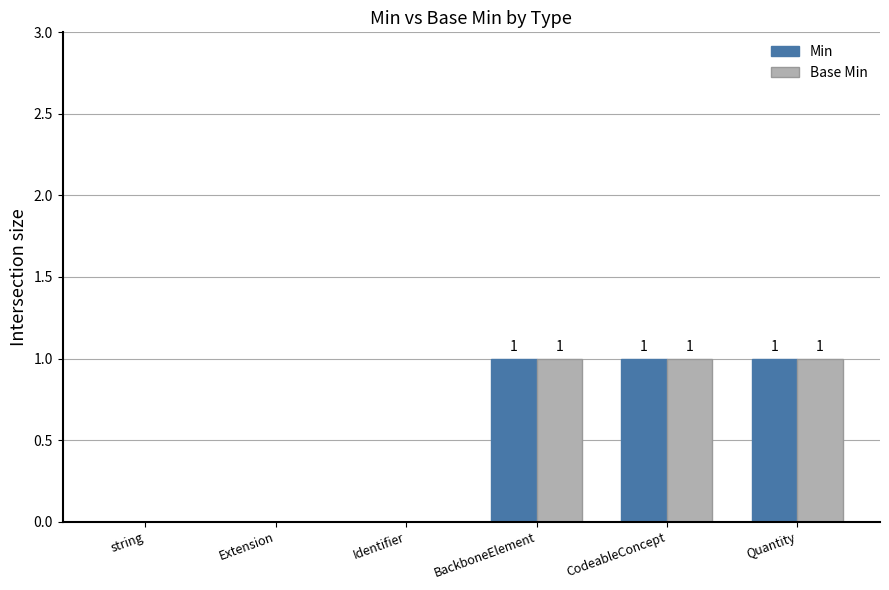

What is the sum of all Base Min values?

3